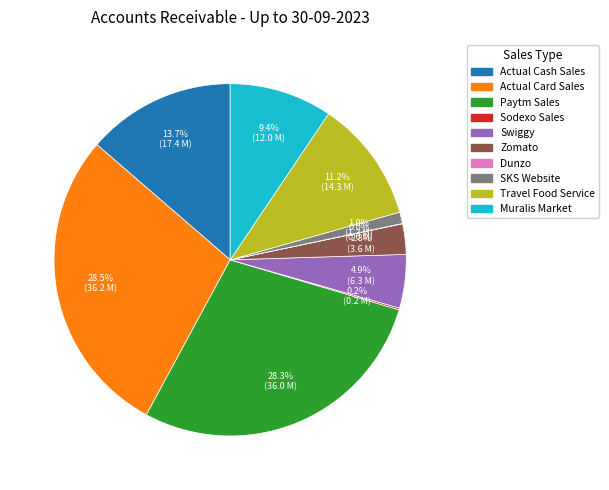

Between Muralis Market and Actual Cash Sales, which is larger?

Actual Cash Sales